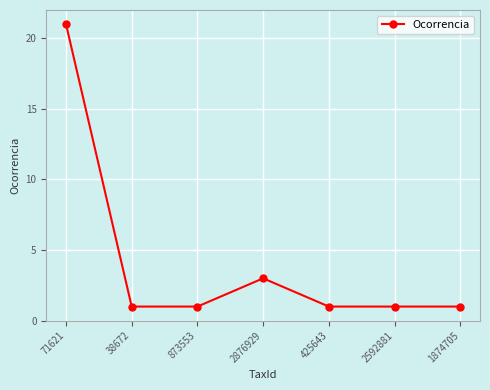

What is the sum of the values at 2876929 and 2592881?

4